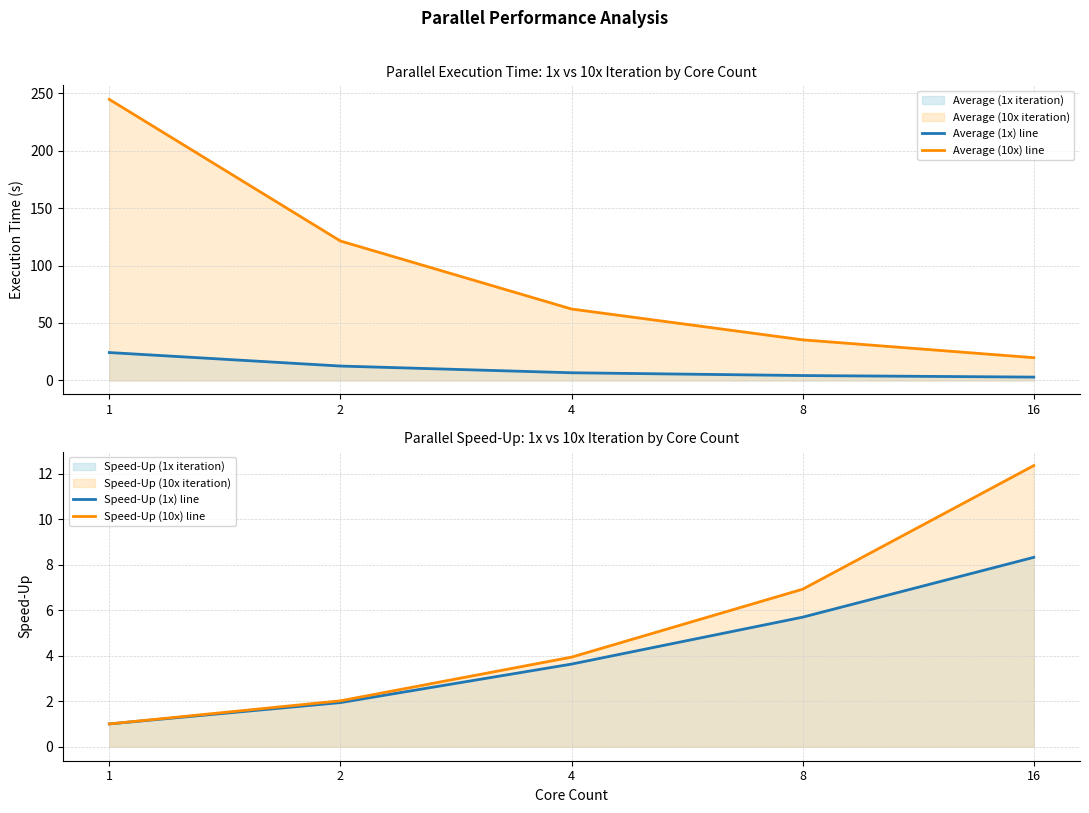

True or false: Average (10x) line and Speed-Up (10x) line intersect in this chart.

False